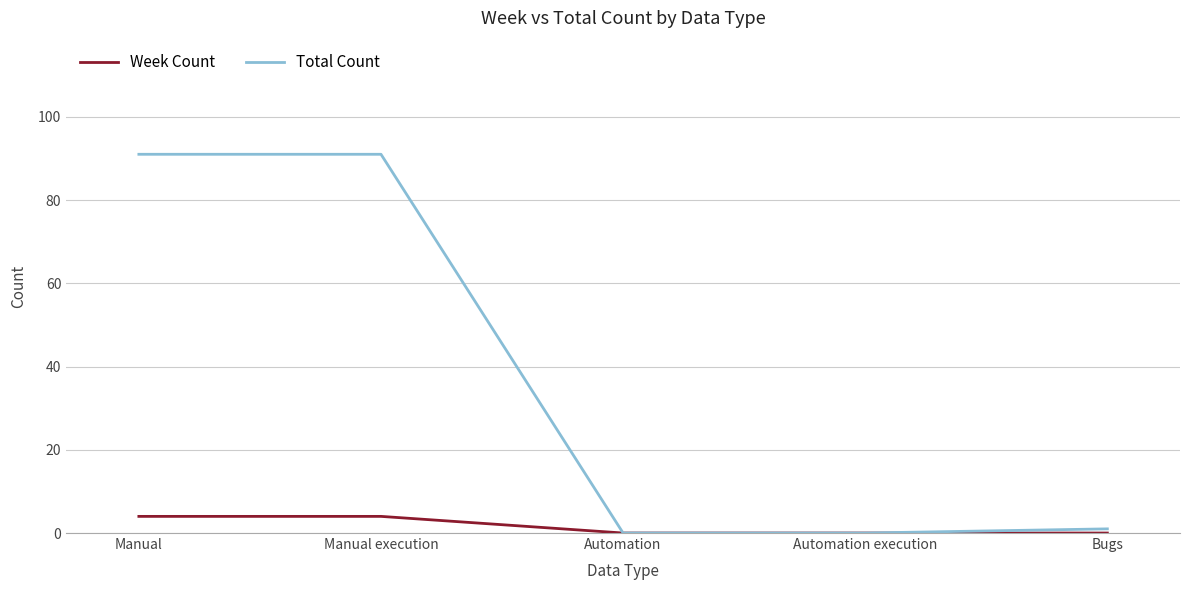

The value of Total Count at Automation is 46. True or false?

False